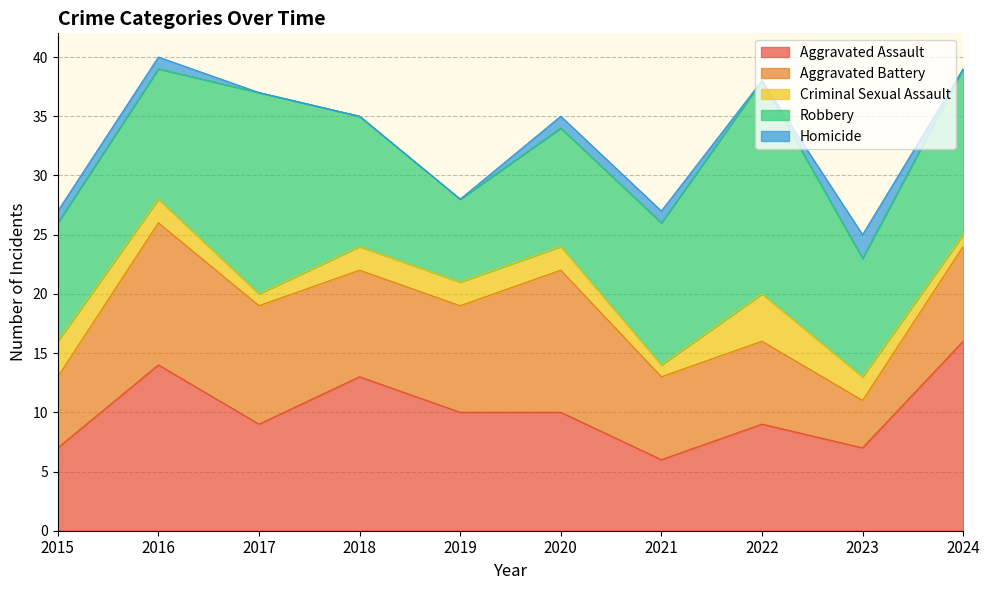

How many series are shown in this chart?

5